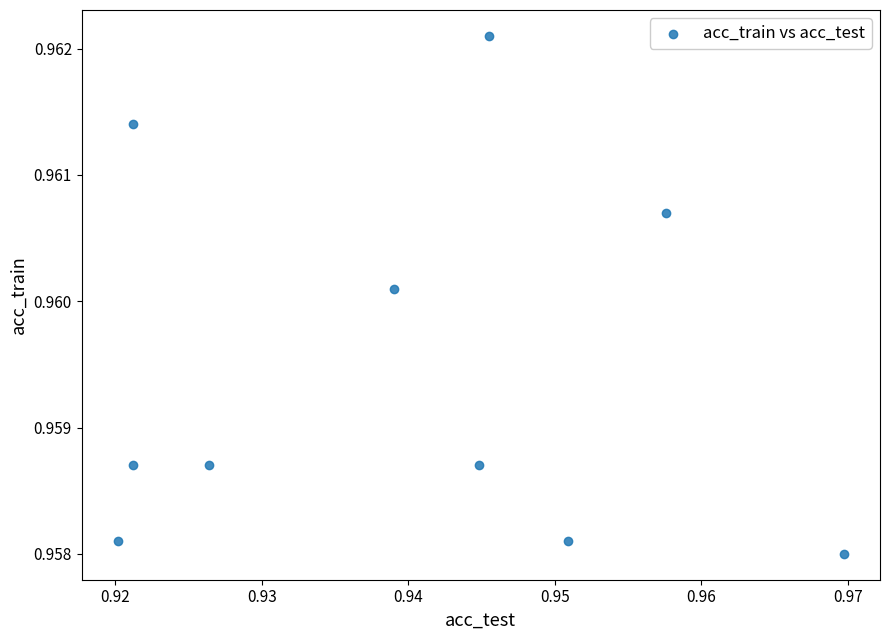

What is the average X value?

0.9